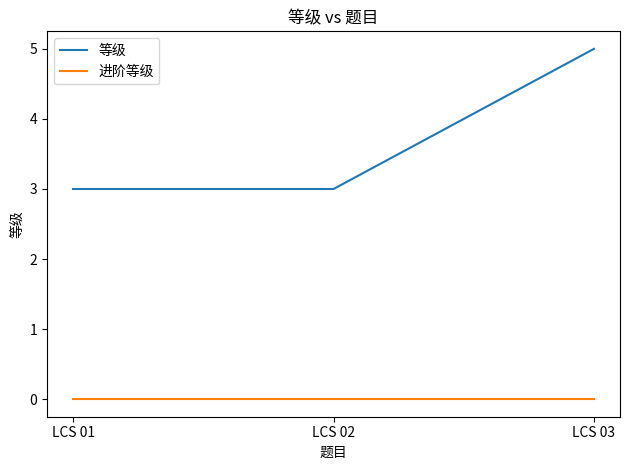

Reading left to right, extract all data points from this chart.

等级: LCS 01=3	LCS 02=3	LCS 03=5
进阶等级: LCS 01=0	LCS 02=0	LCS 03=0